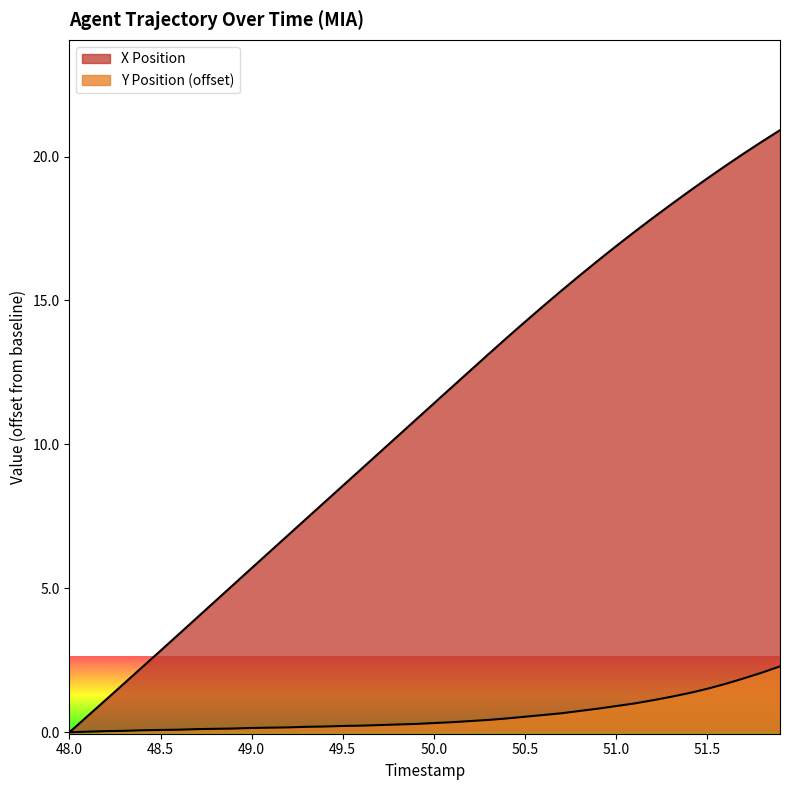

Does the chart display data point markers on the line(s)?

No